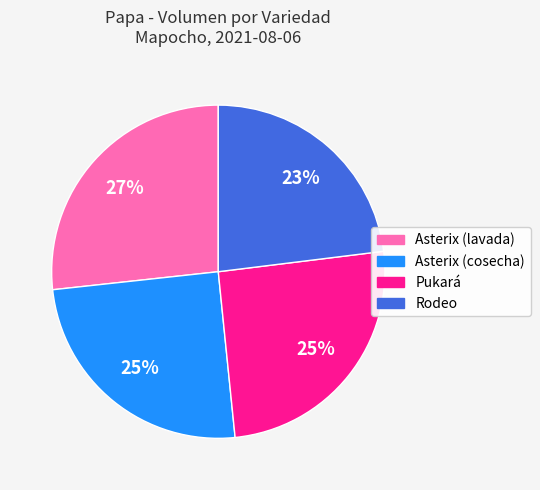

To the nearest percent, what percentage of the pie is Rodeo?

23%